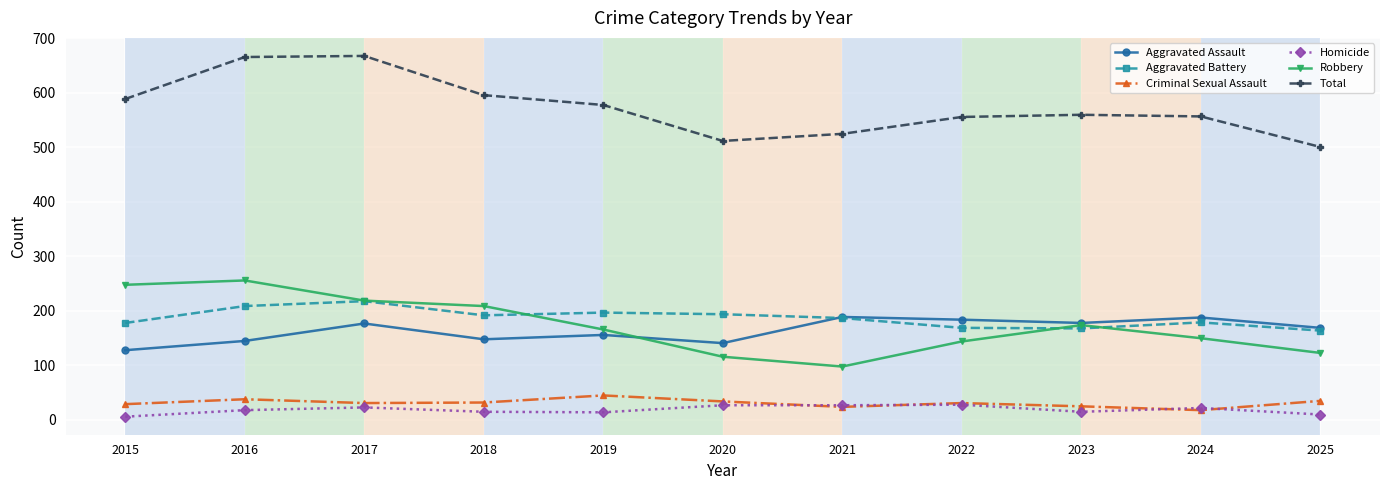

True or false: Total and Robbery cross at least once.

False